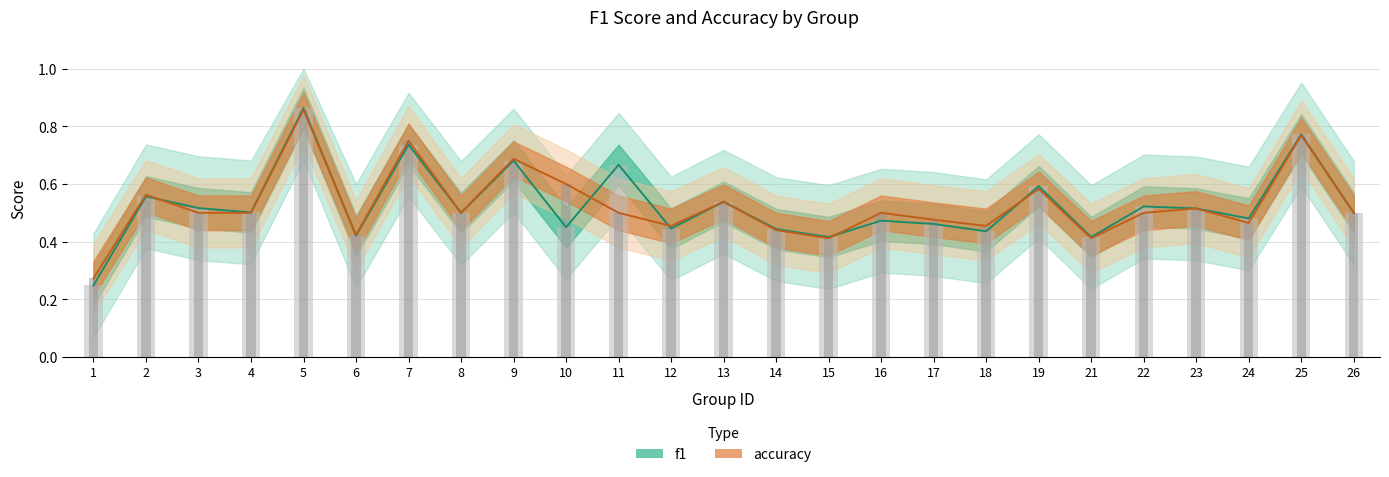

The value of accuracy at 7 is 0.4. True or false?

False